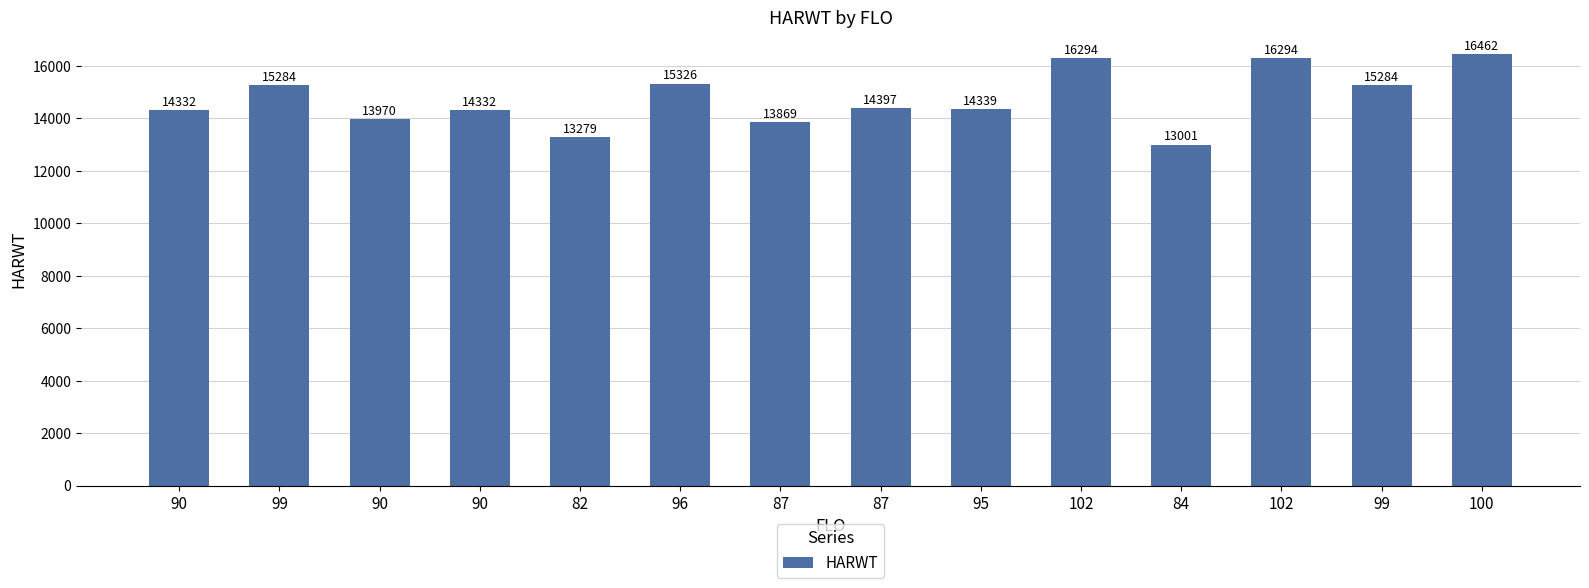

List the labels in order of value, smallest first.

84, 82, 87, 90, 90, 90, 95, 87, 99, 99, 96, 102, 102, 100